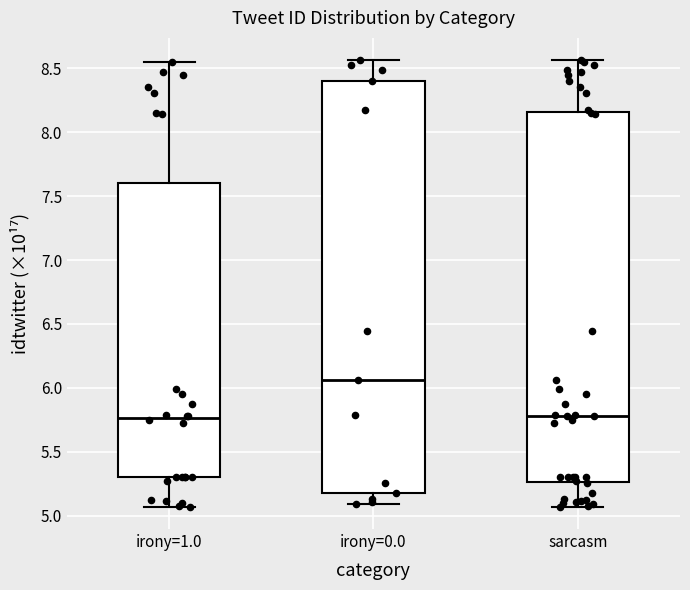

Reading left to right, read every box against the y-axis: the position of its median line, the range the box covers, and the ends of its whiskers. The values are not printed on the chart, so give them approximately, as read against the axis.

irony=1.0: median 5.75, box 5.30 to 7.60, whiskers 5.05 to 8.55
irony=0.0: median 6.05, box 5.20 to 8.40, whiskers 5.10 to 8.55
sarcasm: median 5.80, box 5.25 to 8.15, whiskers 5.05 to 8.55